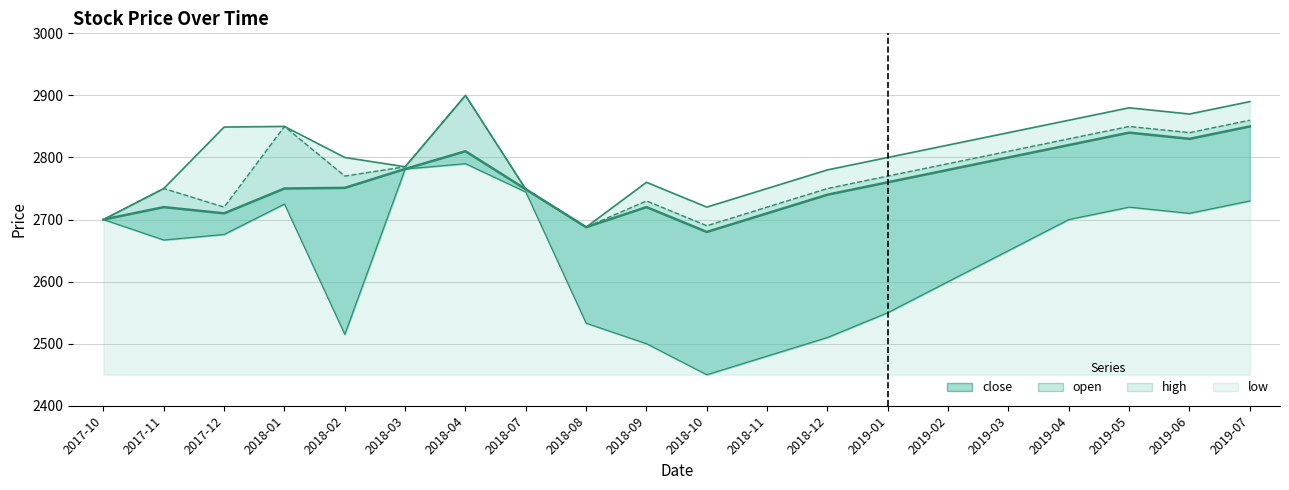

List the series in order of their peak value, lowest first.

low, close, open, high